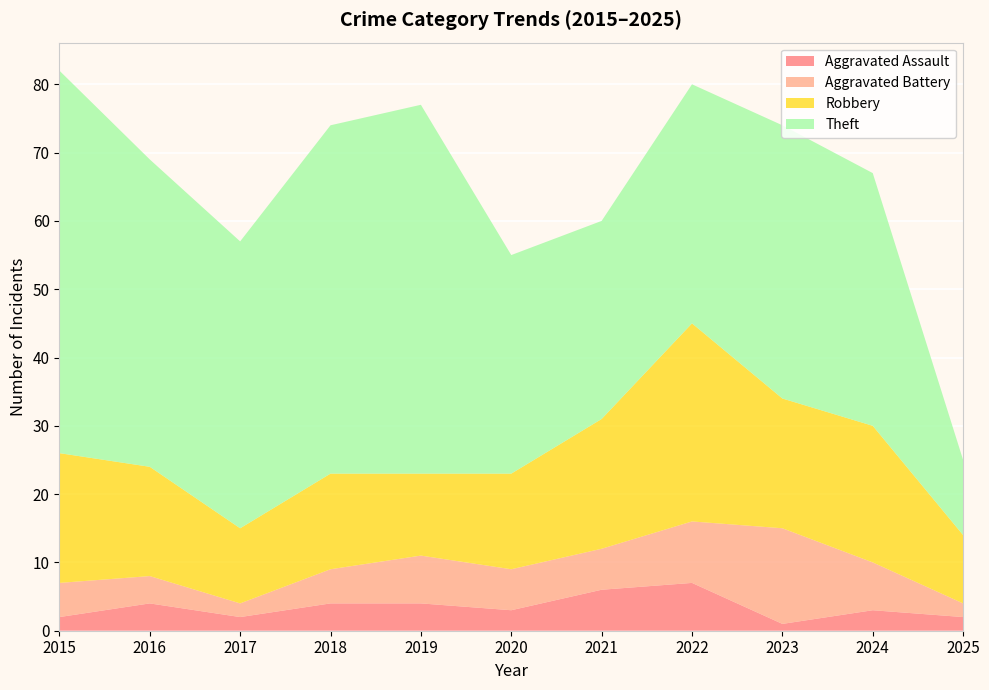

Reading left to right, extract all data points from this chart.

Aggravated Assault: 2	4	2	4	4	3	6	7	1	3	2
Aggravated Battery: 5	4	2	5	7	6	6	9	14	7	2
Robbery: 19	16	11	14	12	14	19	29	19	20	10
Theft: 56	45	42	51	54	32	29	35	40	37	11